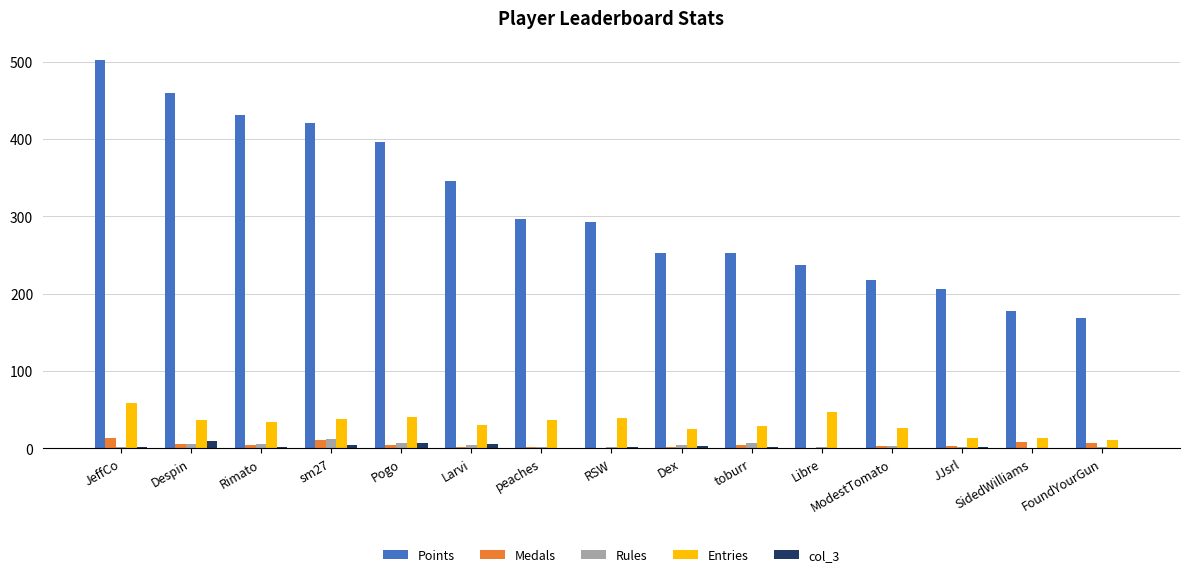

Where is Points nearest to the value 335?

Larvi